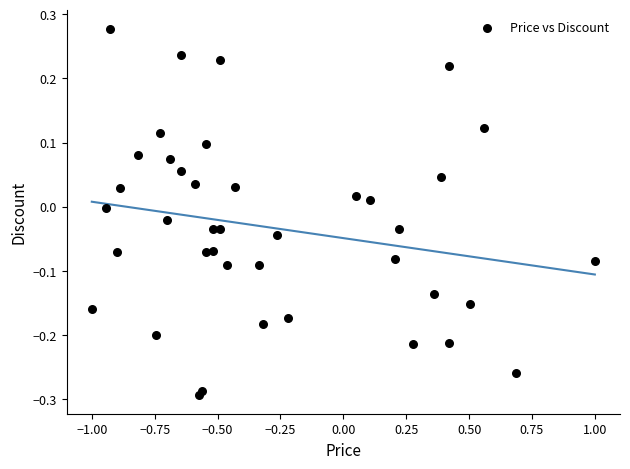

What is the range of X values (max minus min)?

2.0